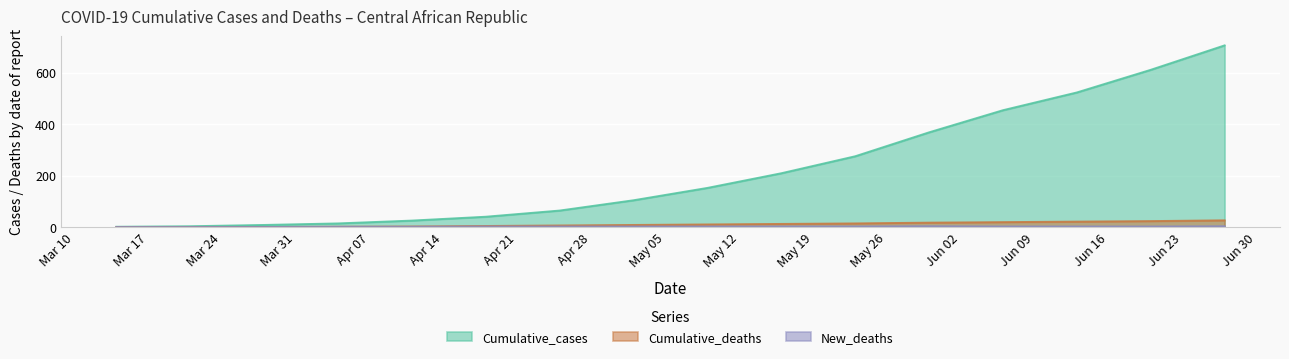

How many values in the Cumulative_deaths series are below 10?

8